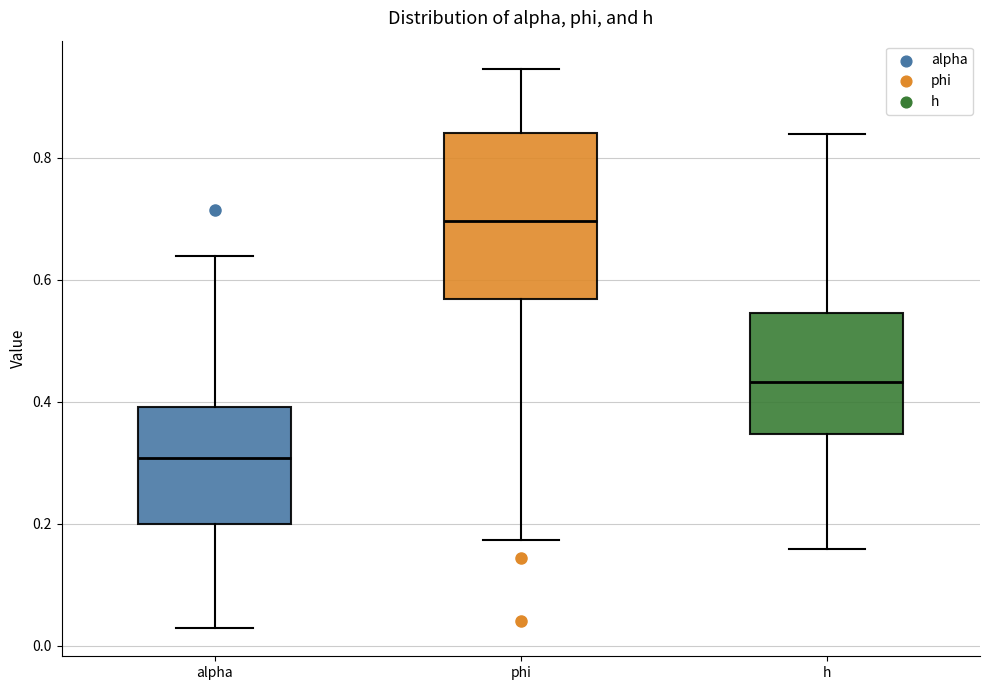

Reading left to right, transcribe this box plot: for each box, give where its median line is, the range the box spans, and where its two whiskers end, as read against the y-axis. The values are not printed on the chart, so give them approximately, as read against the axis.

alpha: median 0.30, box 0.20 to 0.40, whiskers 0.02 to 0.64
phi: median 0.70, box 0.56 to 0.84, whiskers 0.18 to 0.94
h: median 0.44, box 0.34 to 0.54, whiskers 0.16 to 0.84